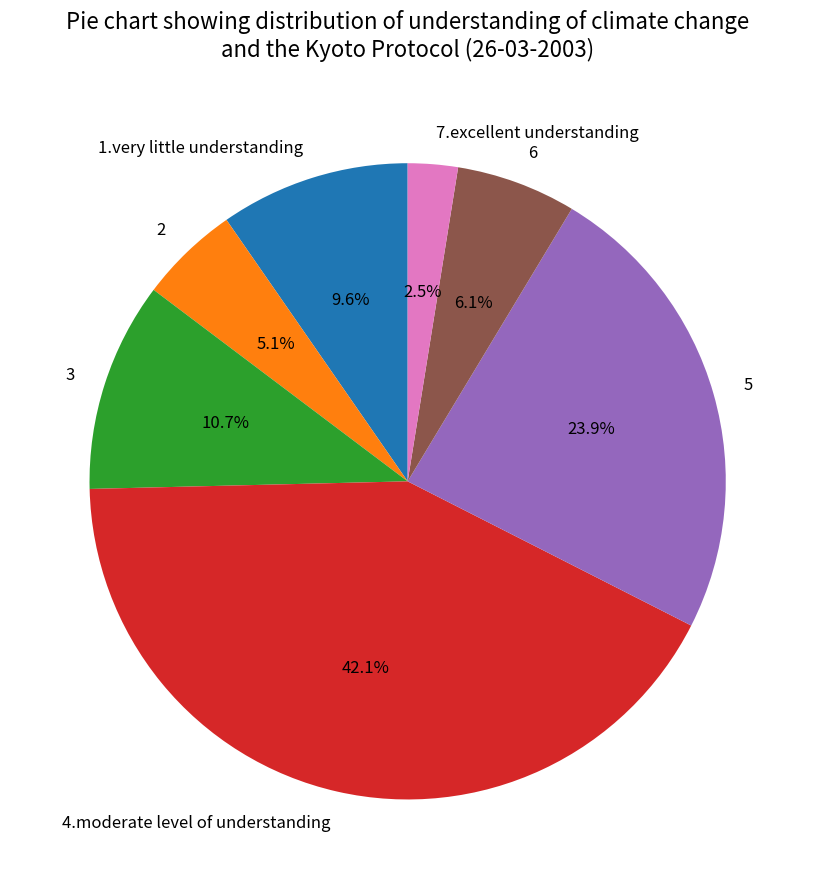

Count the number of slices in the pie.

7